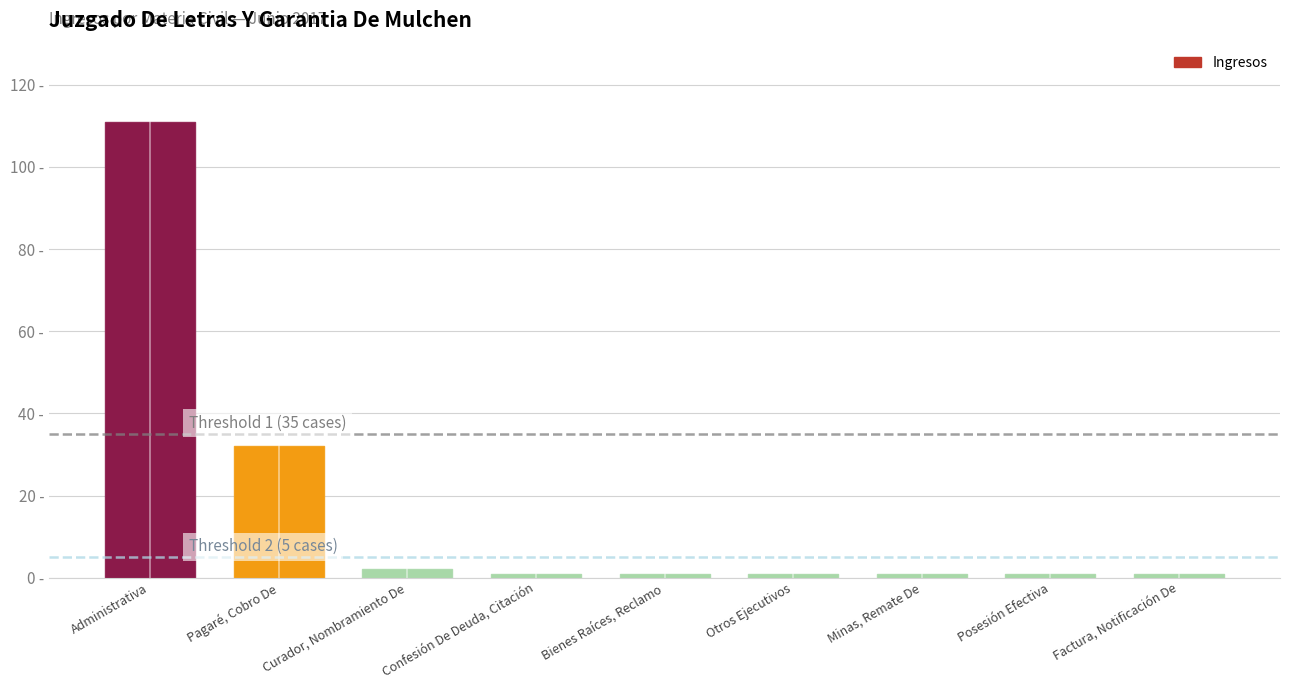

The chart shows a value of 1 at Bienes Raíces, Reclamo. True or false?

True